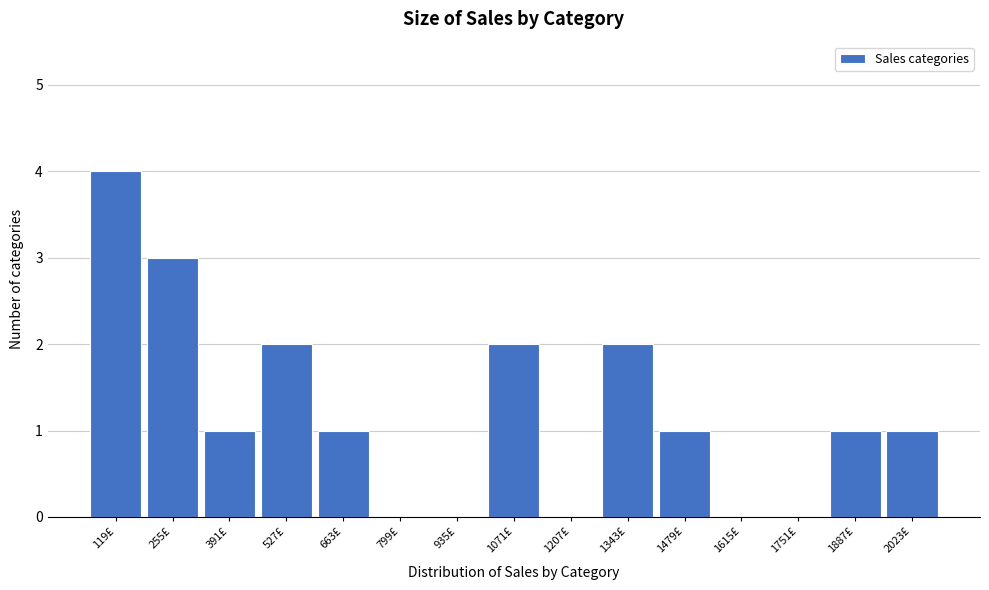

Reading left to right, what are all the values shown in this chart?

119£=4	255£=3	391£=1	527£=2	663£=1	799£=0	935£=0	1071£=2	1207£=0	1343£=2	1479£=1	1615£=0	1751£=0	1887£=1	2023£=1